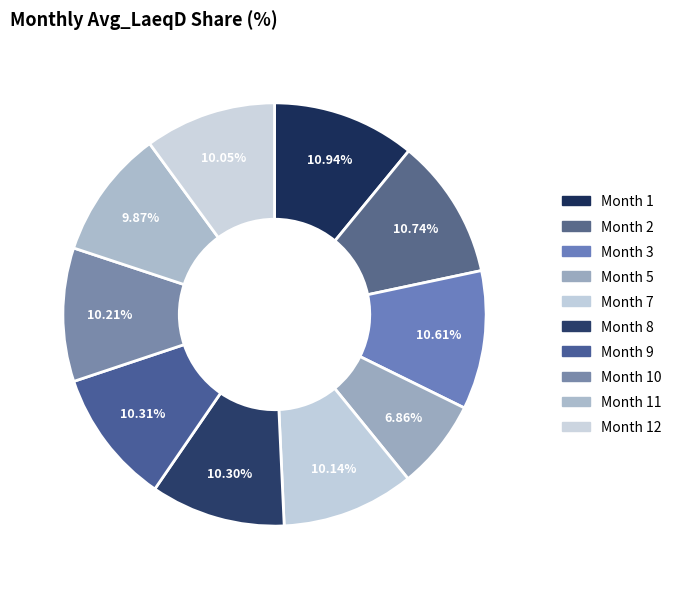

How many segments does this pie chart have?

10